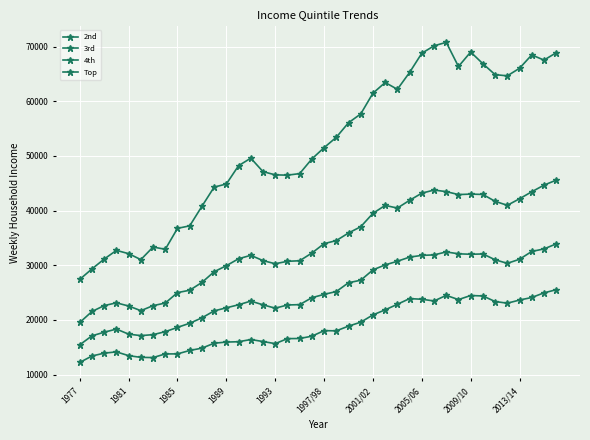

At how many categories does at least one series exceed 19739?

40